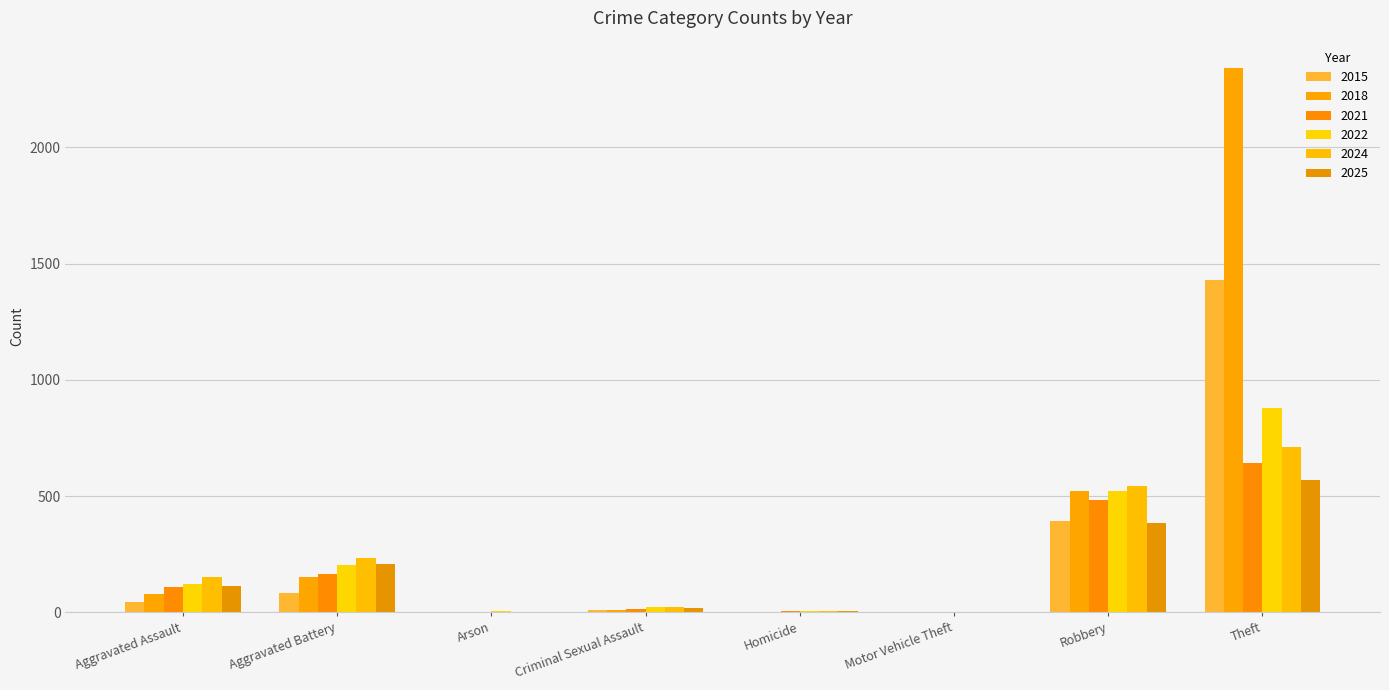

The value of 2015 at Homicide is 0. True or false?

True